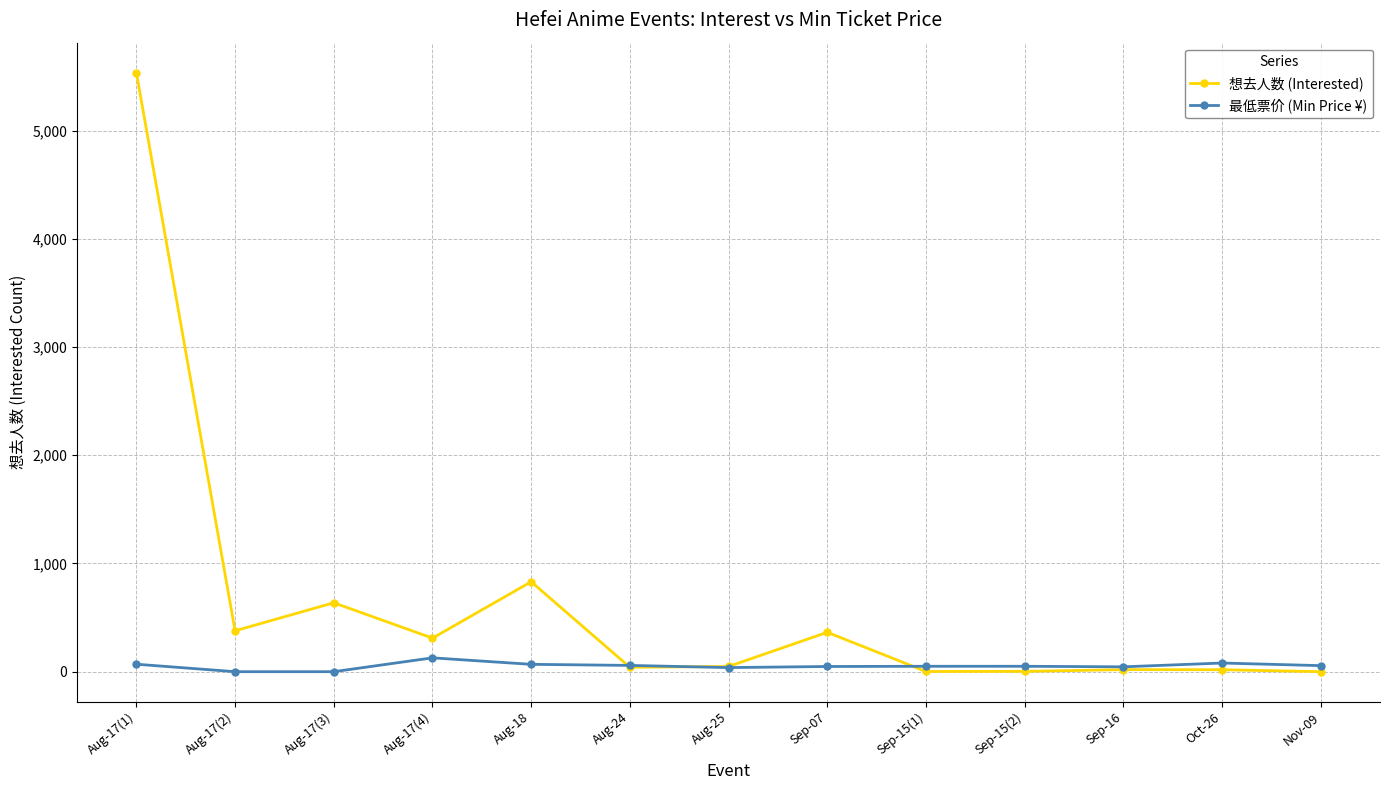

After their last crossing, which series has the higher values: 想去人数 (Interested) or 最低票价 (Min Price ¥)?

最低票价 (Min Price ¥)